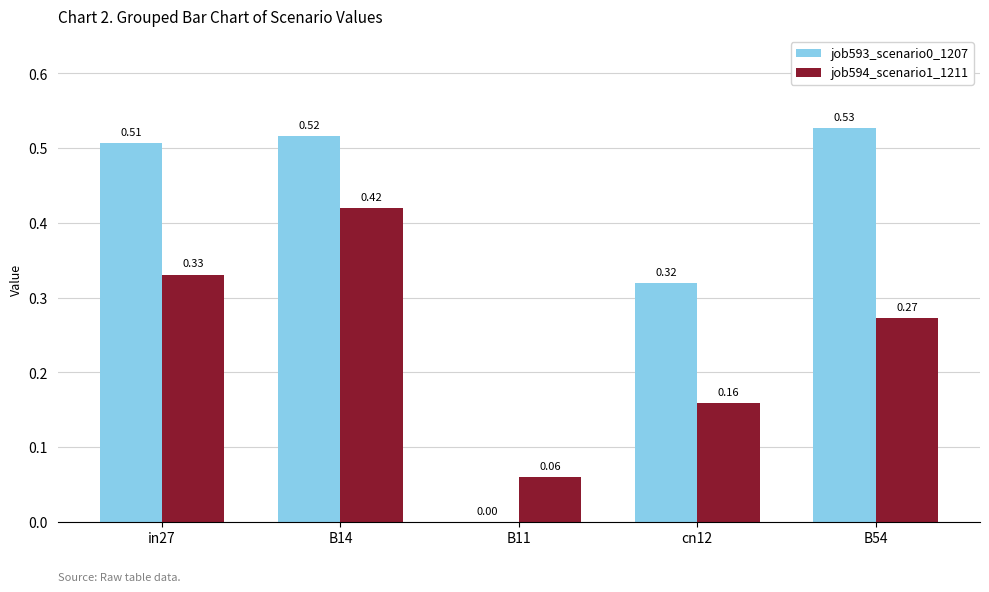

What are all the series names shown in the legend?

job593_scenario0_1207, job594_scenario1_1211